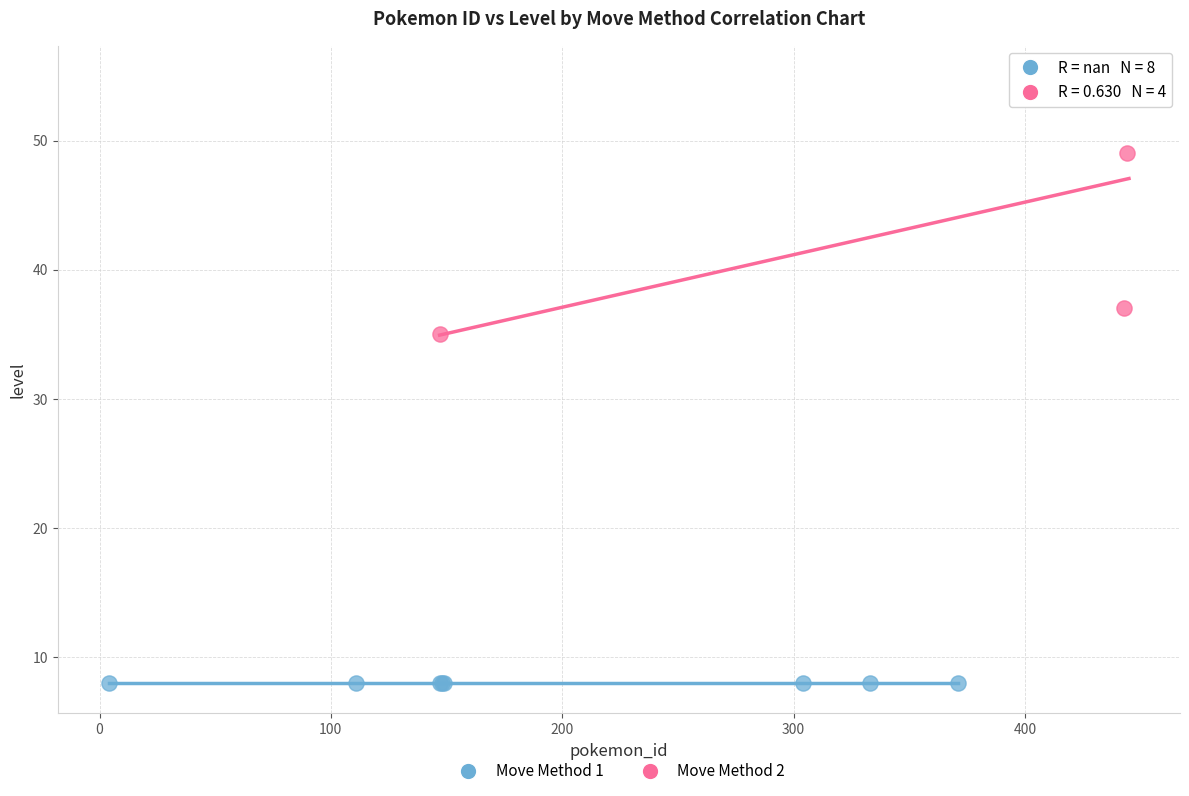

Which series contains the lowest Y value?

Move Method 1